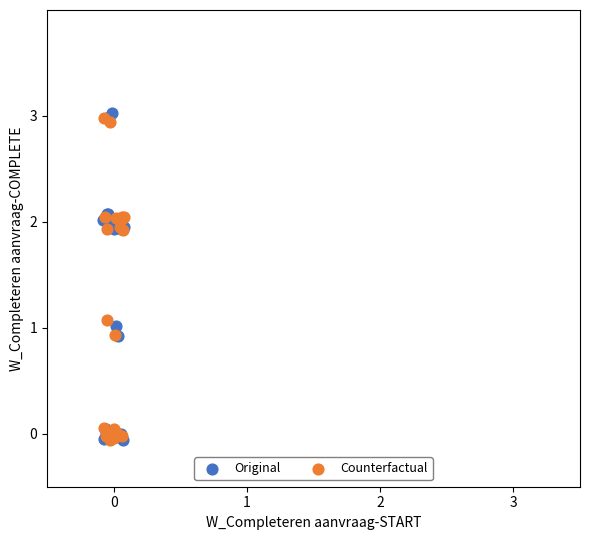

Which series has the widest spread of Y values?

Original